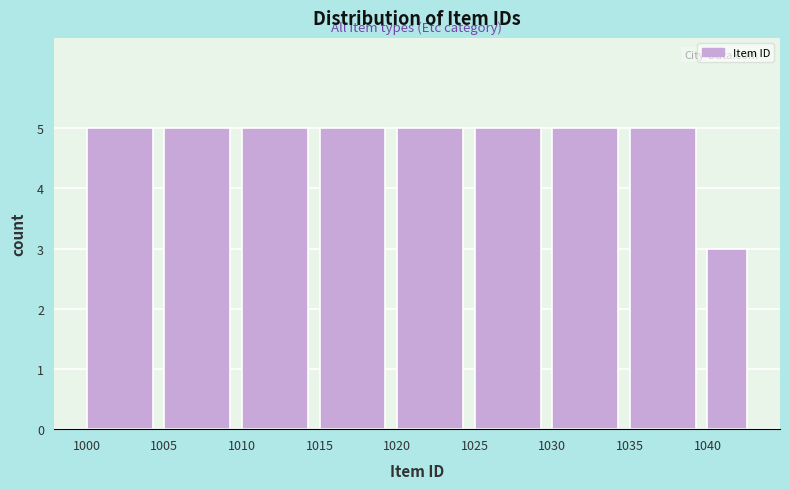

Reading left to right, list all the values displayed in this chart.

5	5	5	5	5	5	5	5	3